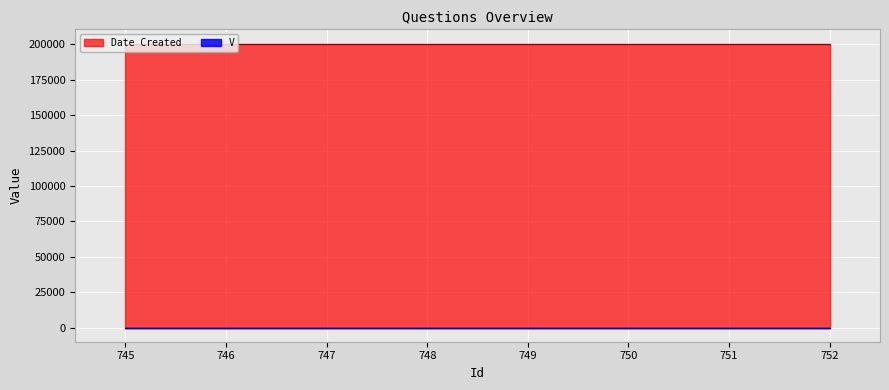

Reading right to left, transcribe all the data shown in this chart.

V: 1	1	1	1	1	1	1	1
Date Created: 200622	200622	200622	200622	200622	200622	200622	200622